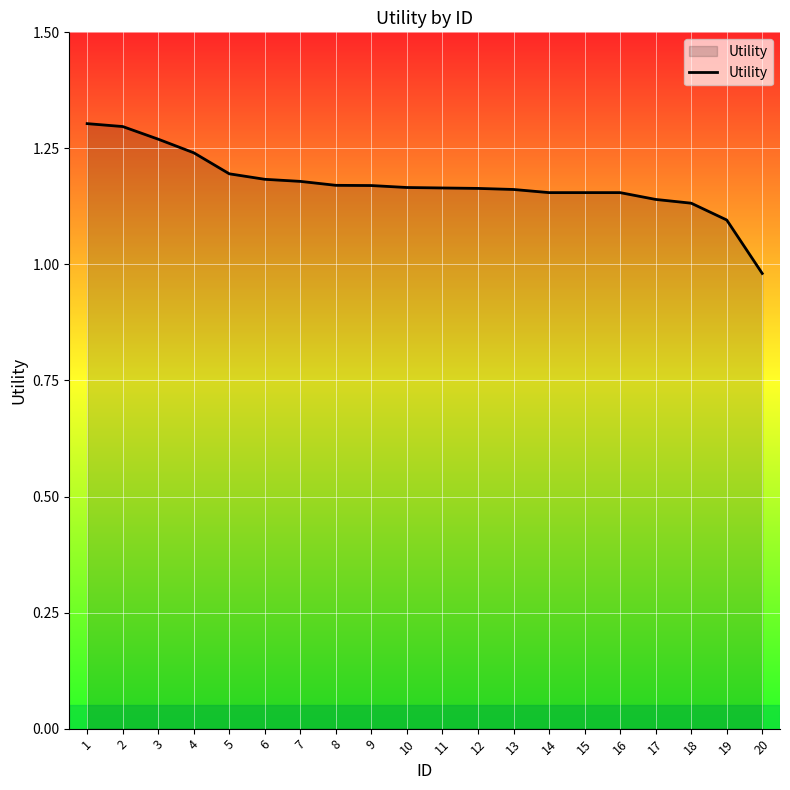

Where is the data nearest to the value 1?

20